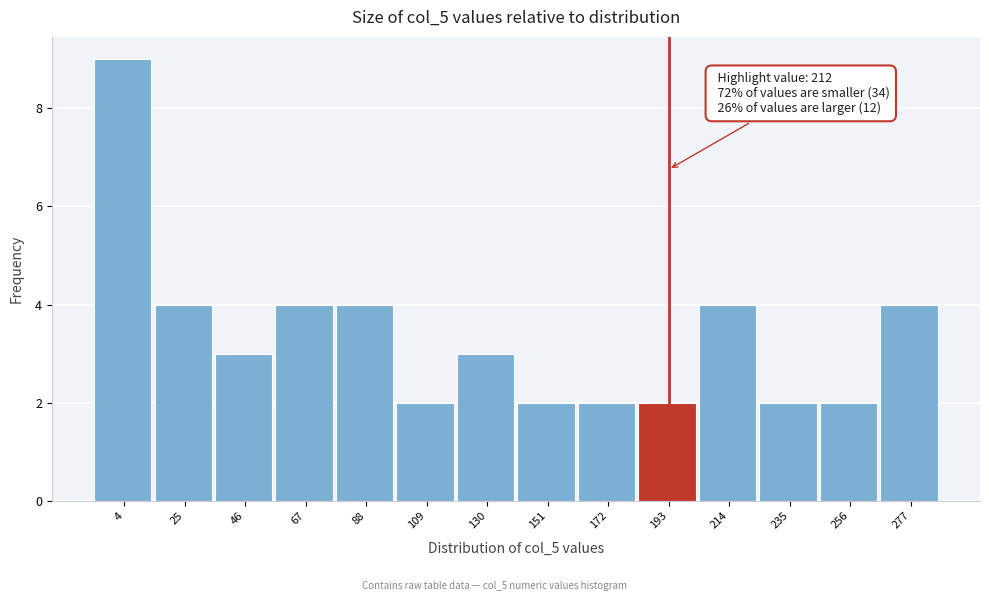

Reading left to right, extract all data points from this chart.

4=9	25=4	46=3	67=4	88=4	109=2	130=3	151=2	172=2	193=2	214=4	235=2	256=2	277=4